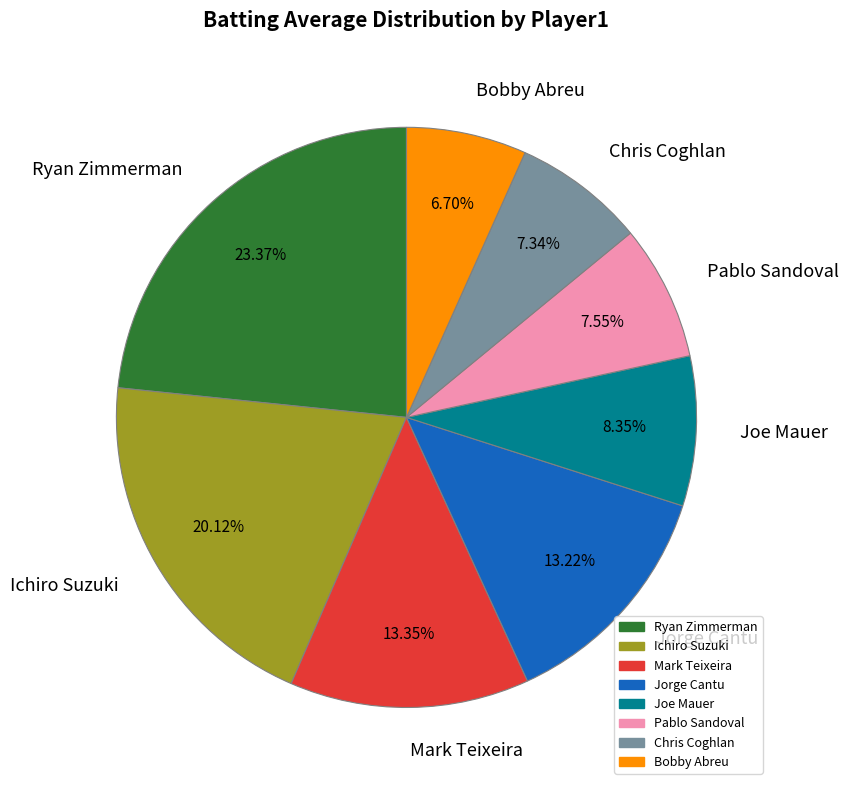

To the nearest percent, what portion does Ichiro Suzuki represent?

20%